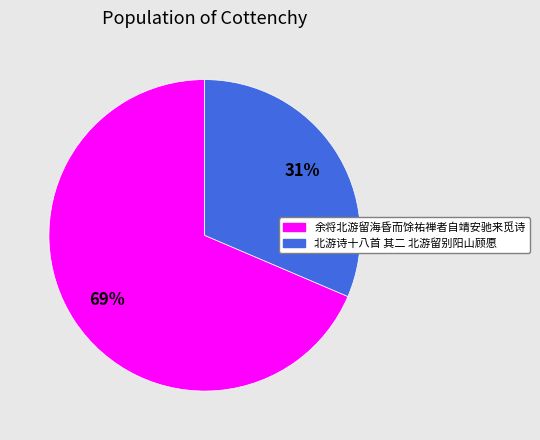

Rank the categories by value from lowest to highest.

北游诗十八首 其二 北游留别阳山顾愿, 余将北游留海昏而馀祐禅者自靖安驰来觅诗